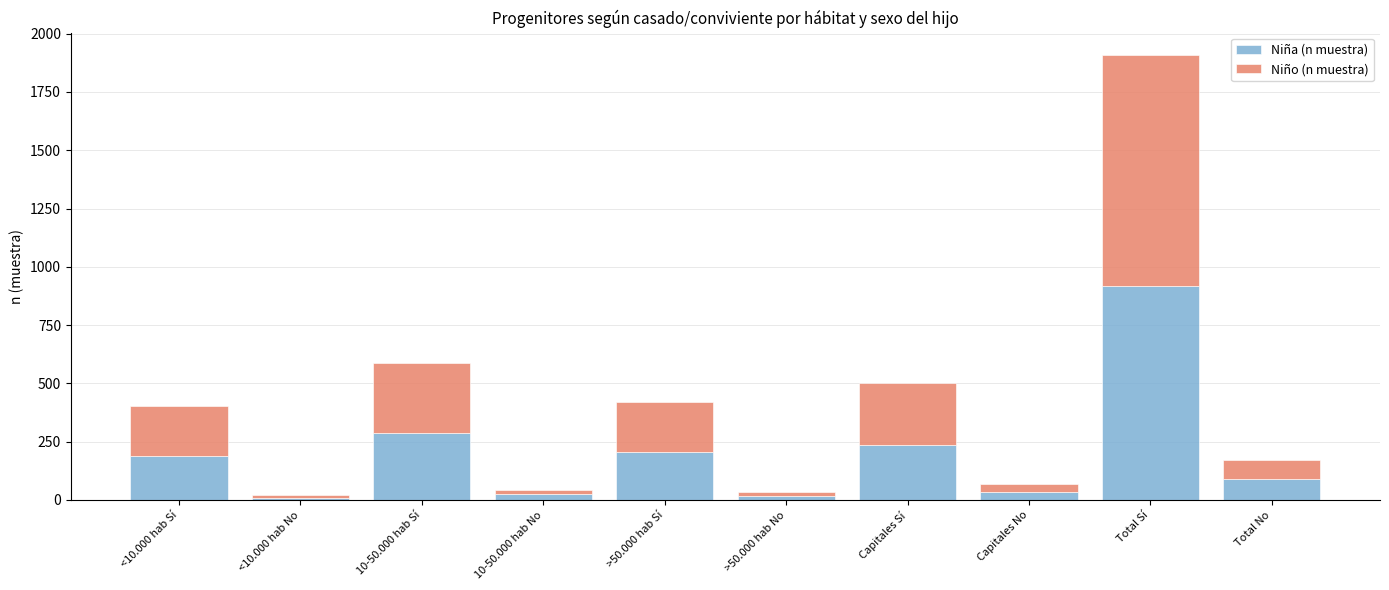

Is it true that Niña (n muestra) equals 25 at 10-50.000 hab No?

True